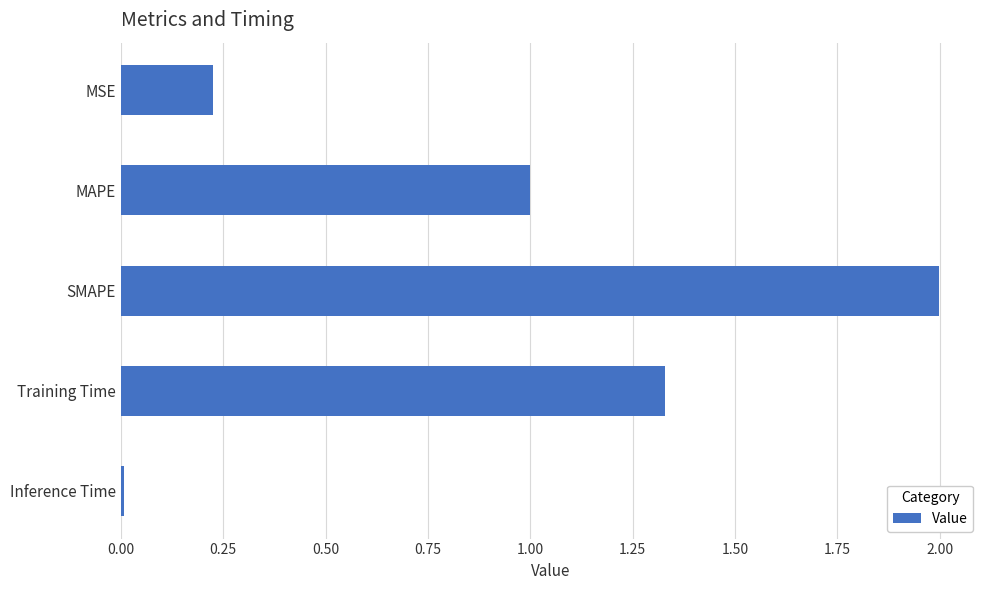

Are the bars grouped side by side (vs. stacked)?

No